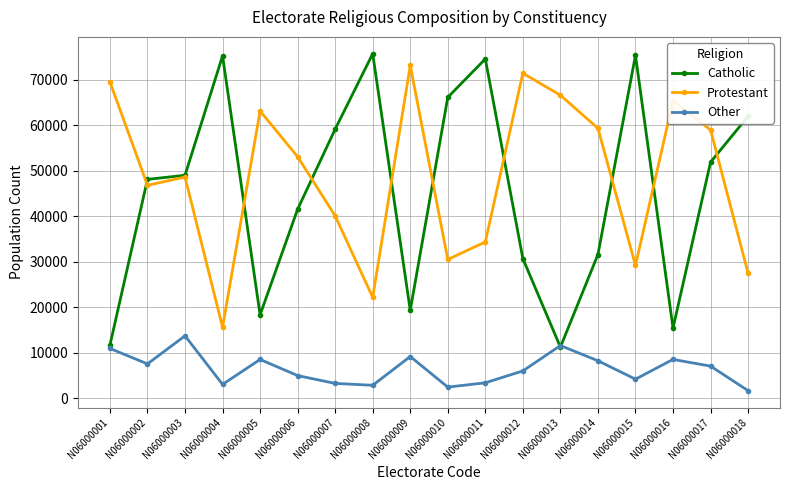

Is the value of Catholic at N06000013 greater than the value of Other at N06000007?

Yes